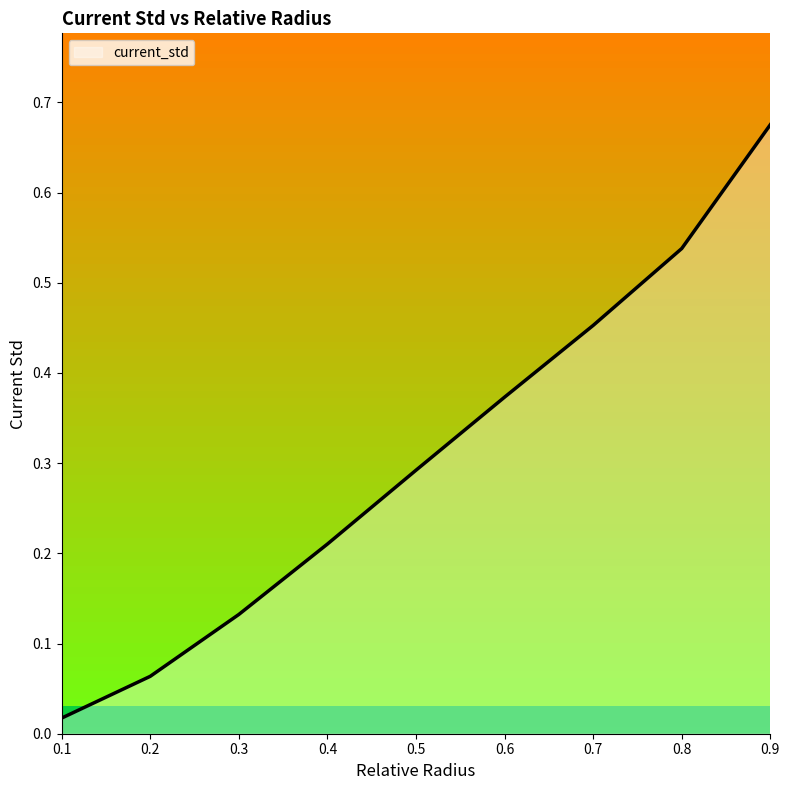

Between 0.8 and 0.1, which is larger?

0.8